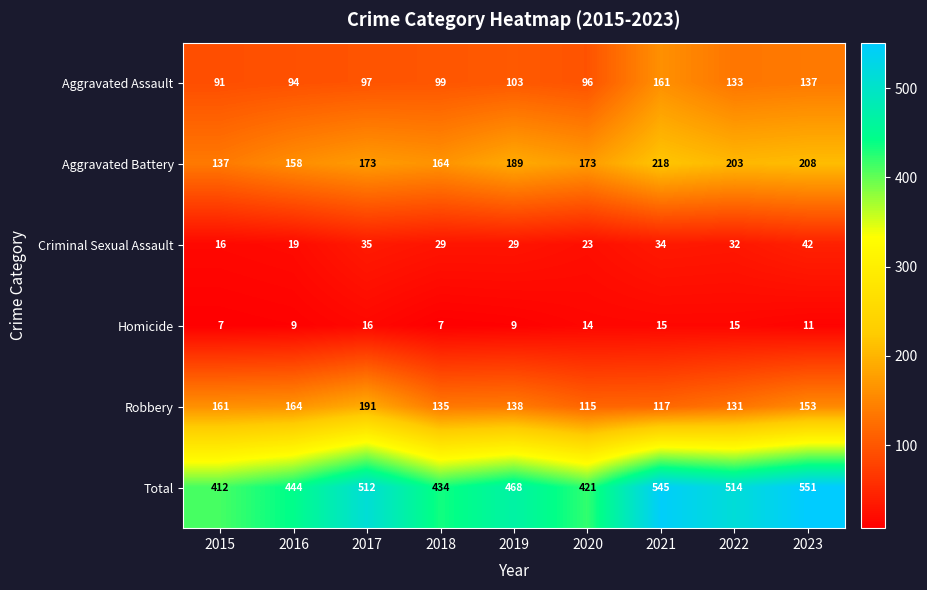

What is the minimum value shown in the chart?

7